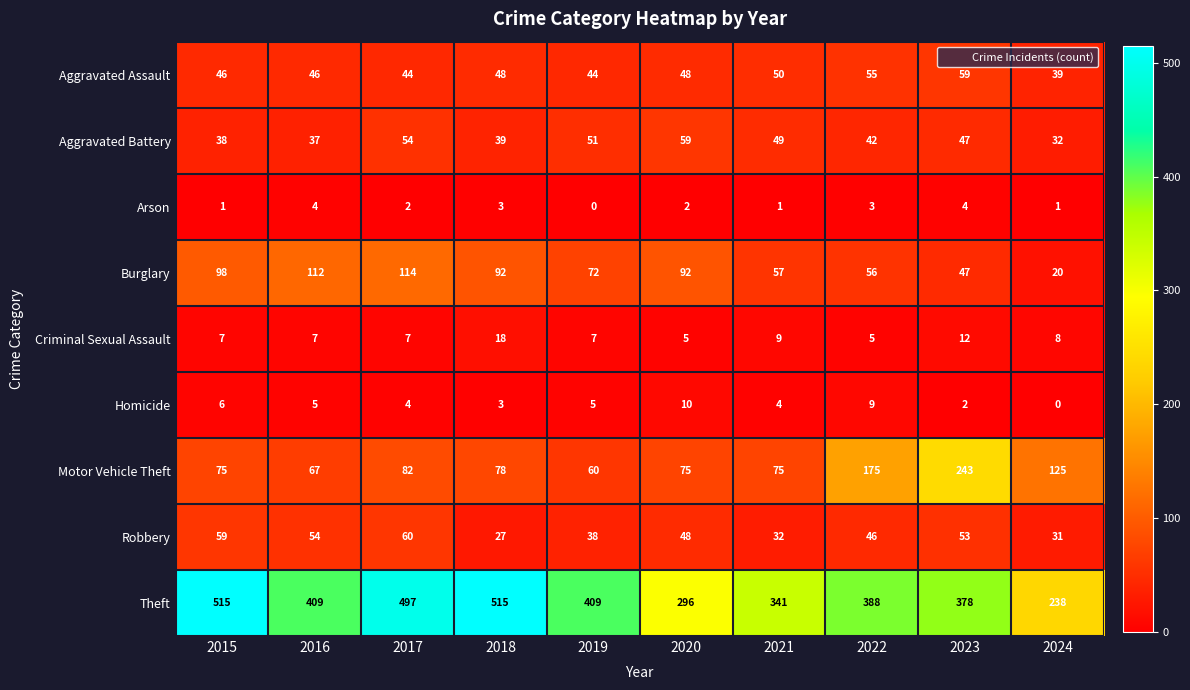

What is the minimum value for Theft?

238